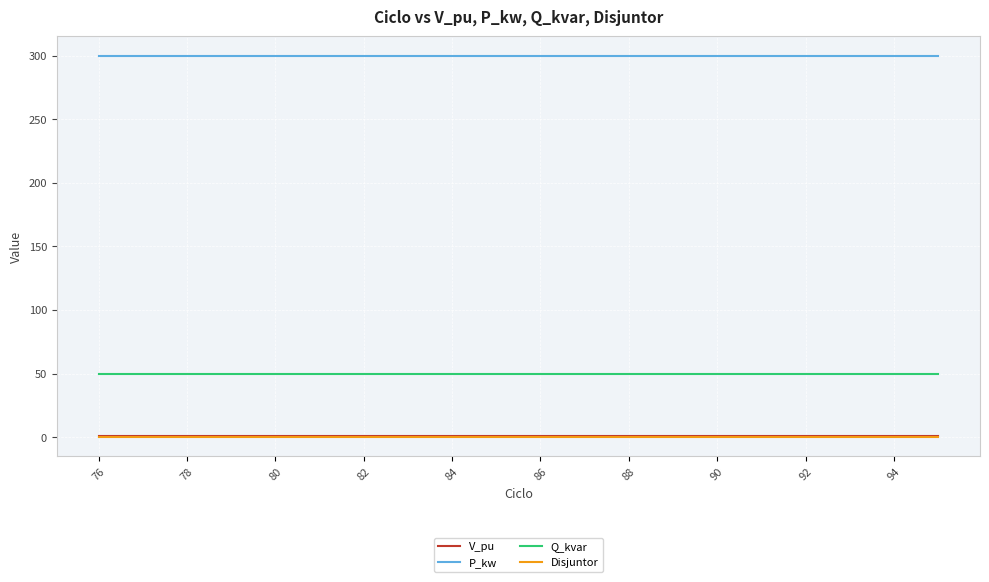

What is the highest value of the Q_kvar series?

50.0